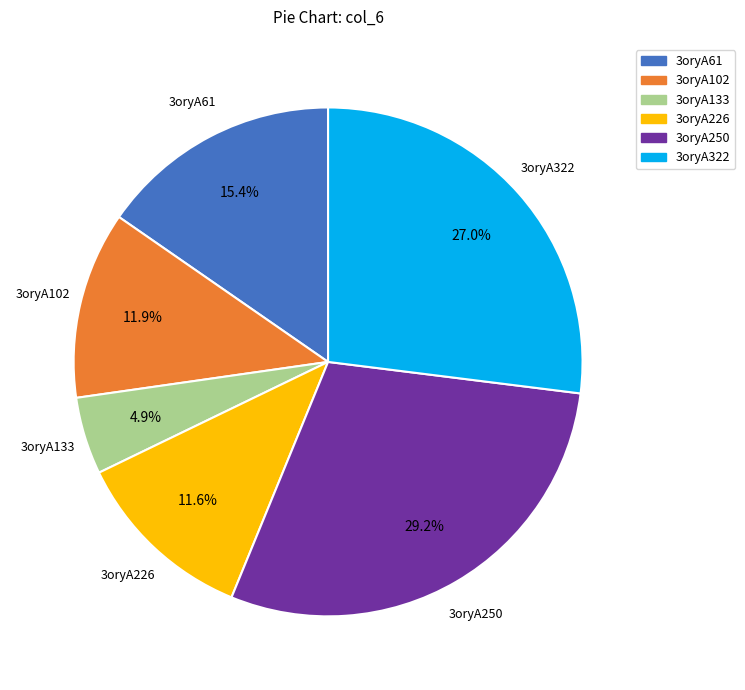

How many segments does this pie chart have?

6